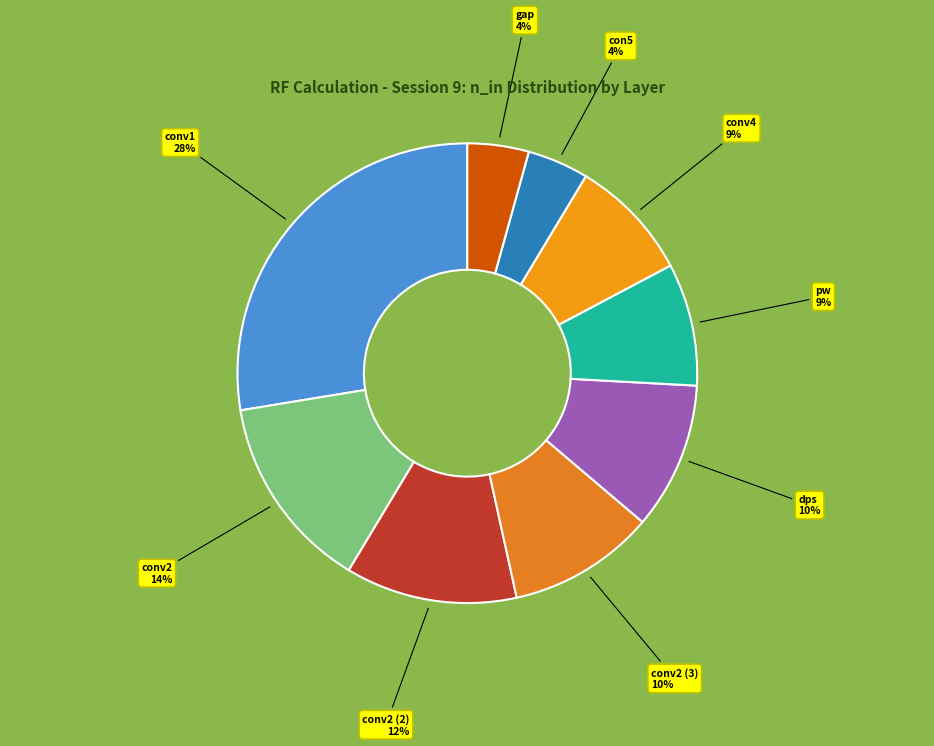

How many segments does this pie chart have?

9